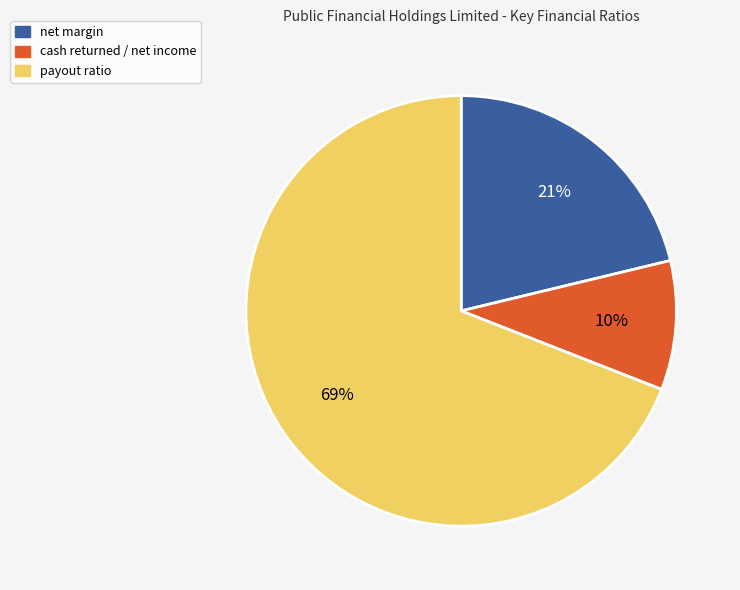

Combined, do net margin and cash returned / net income account for over 50%?

No